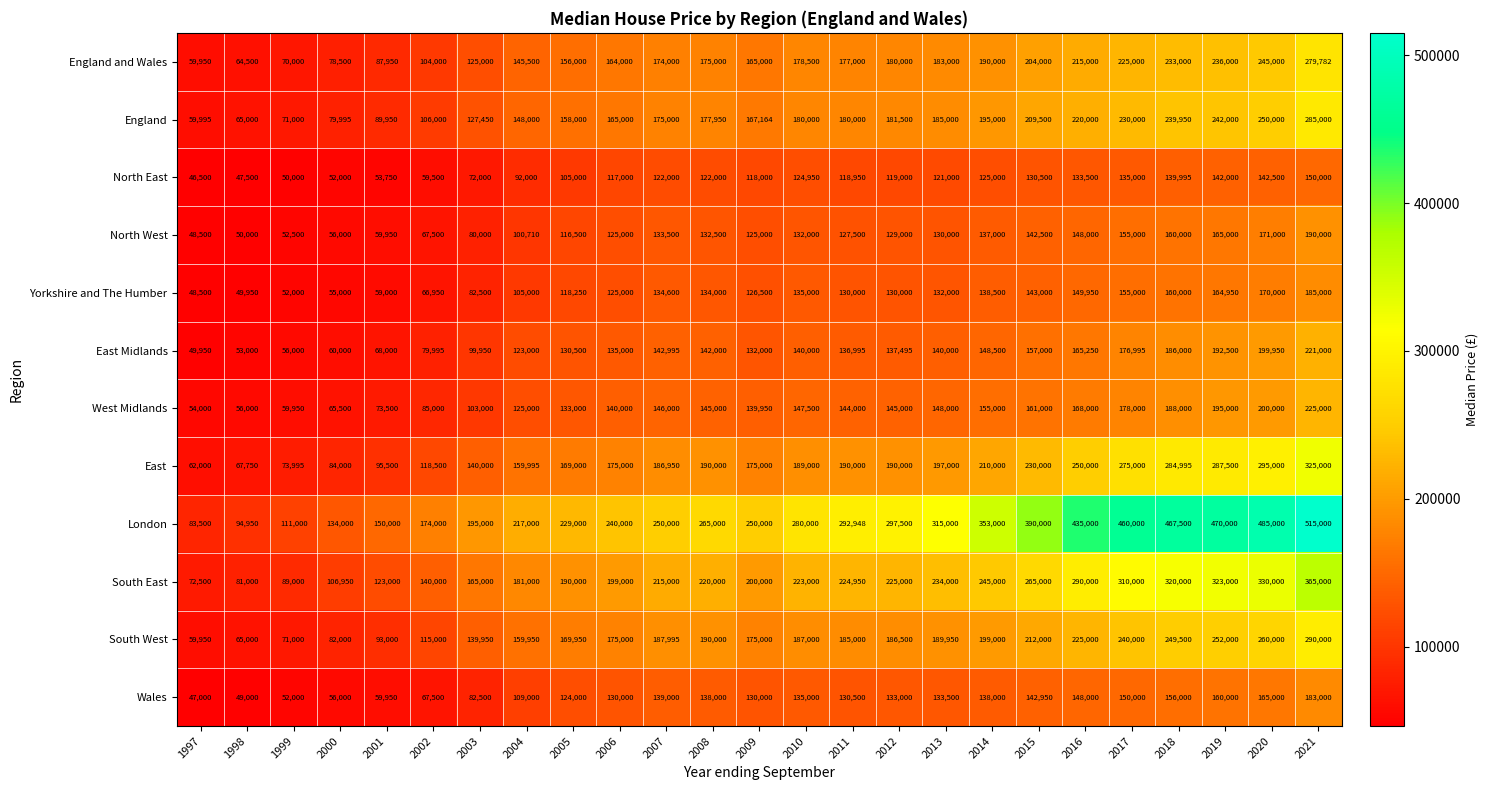

How many data points does each series have?

25